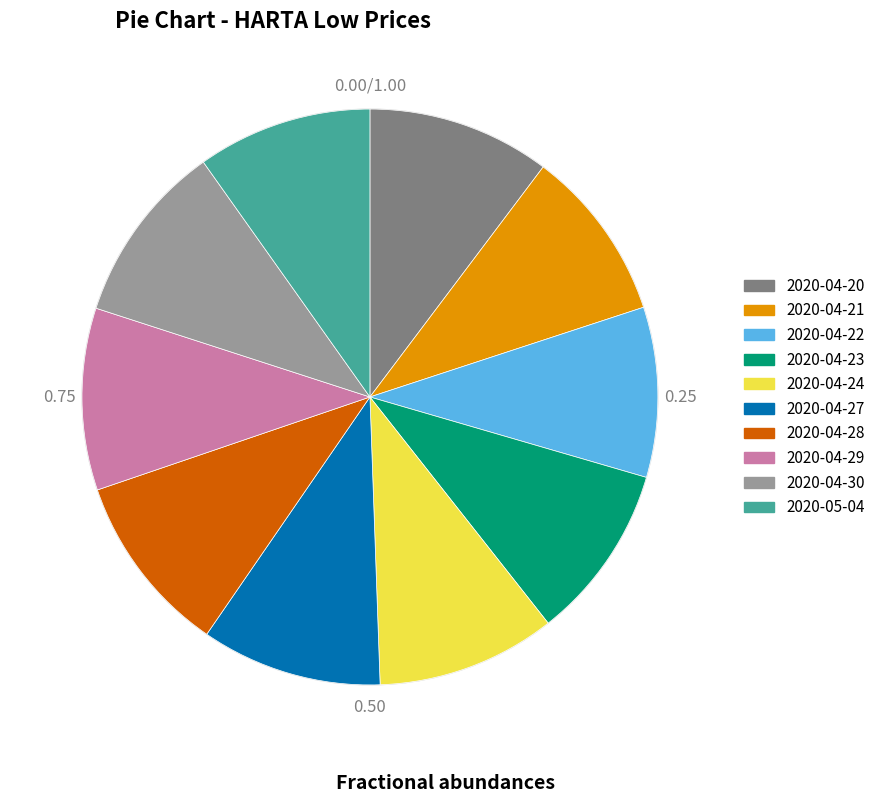

Combined, do 2020-04-29 and 2020-04-30 account for over 50%?

No